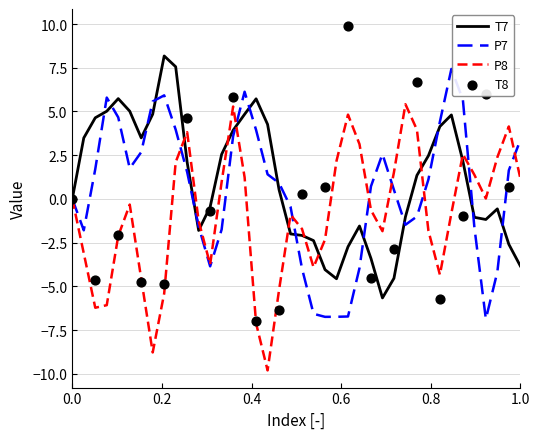

What is the minimum value for P7?

-6.9